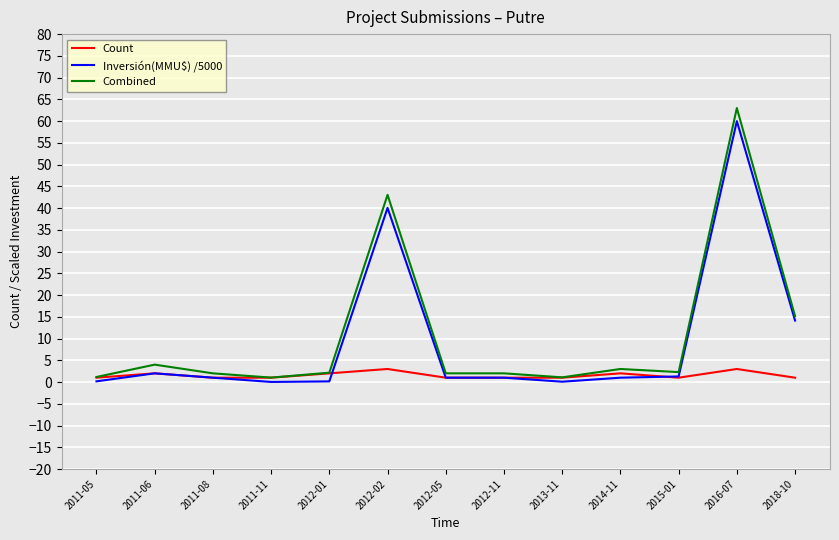

Which series has the widest spread of values?

Combined